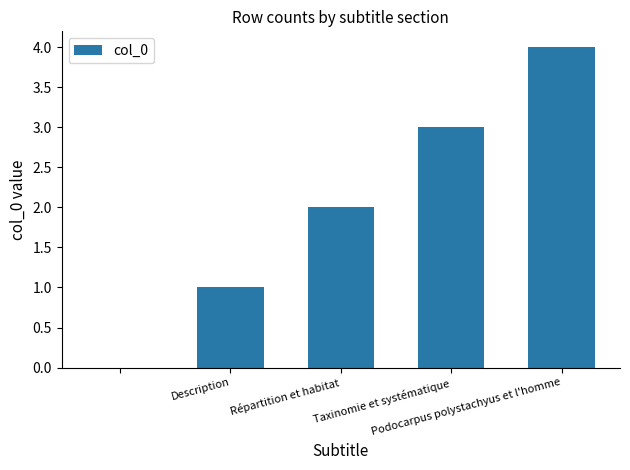

What is the maximum value shown in the chart?

4